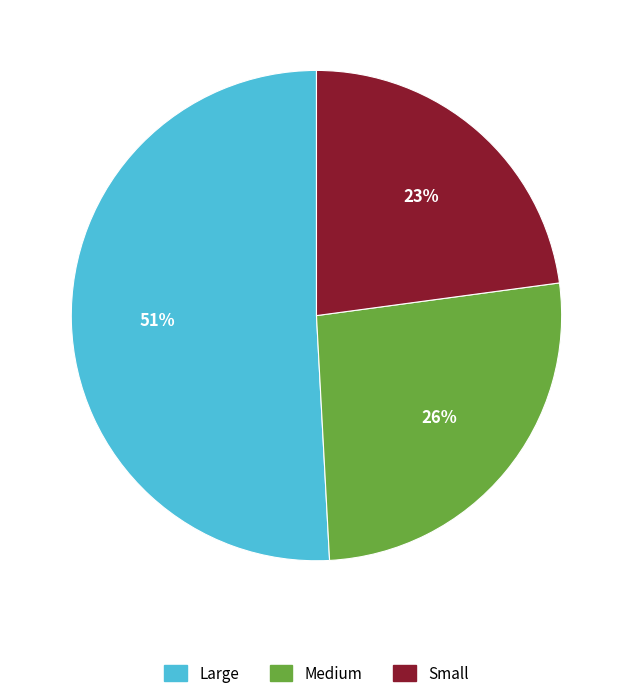

Rank the categories by value from highest to lowest.

Large, Medium, Small